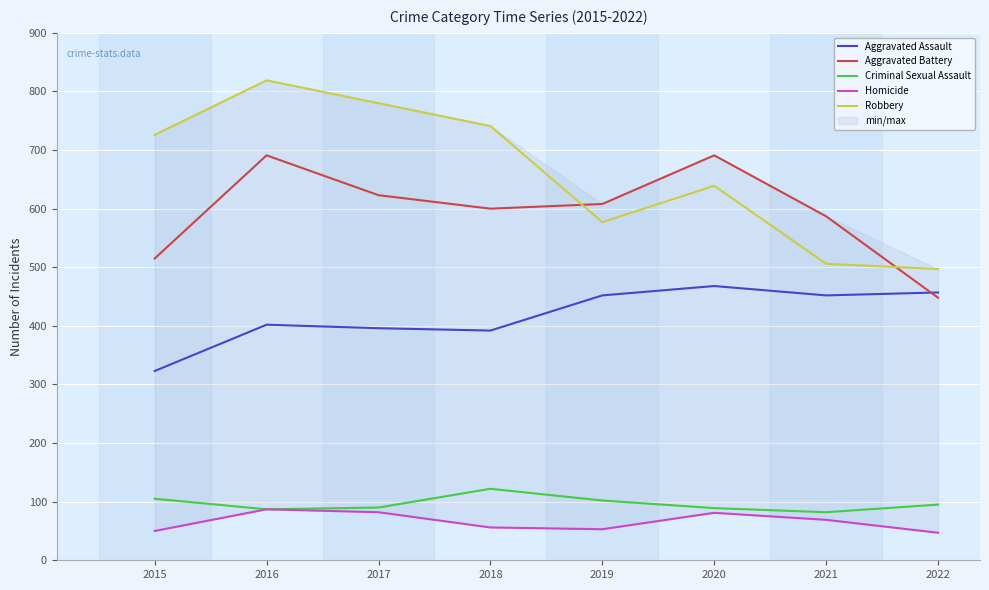

Which series has the largest range (max minus min)?

Robbery